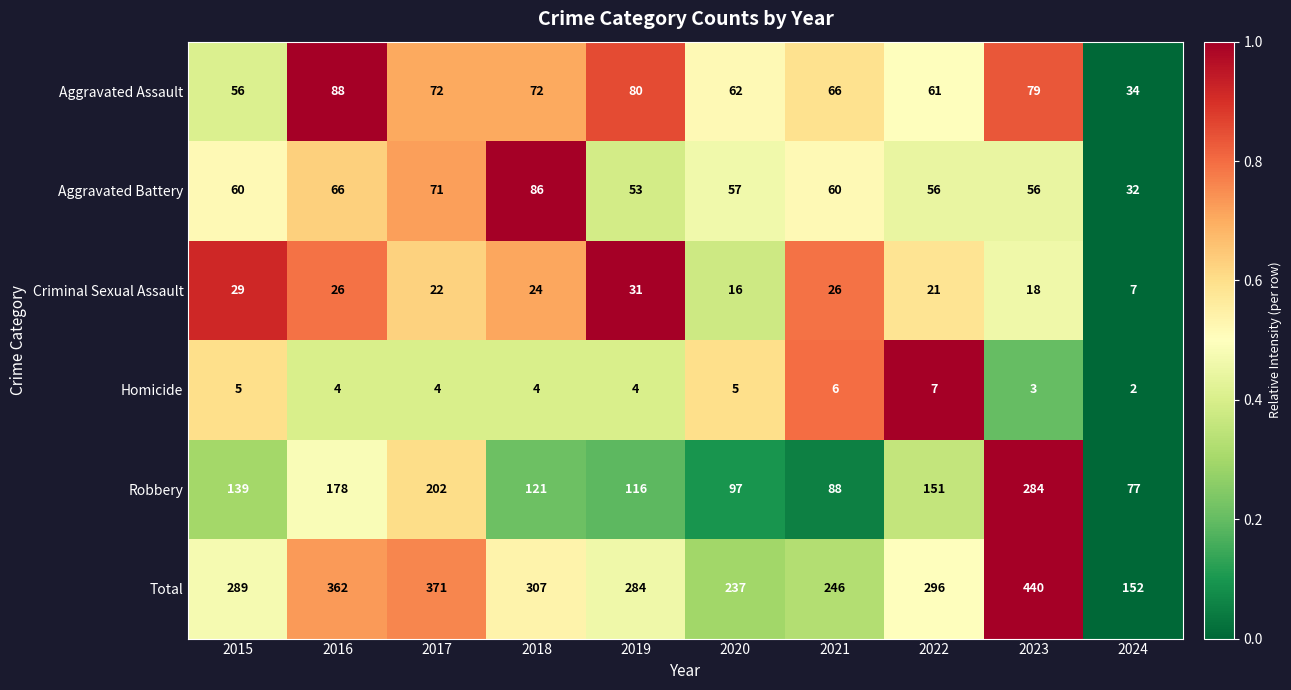

Rank the series at 2024 from lowest to highest value.

Homicide, Criminal Sexual Assault, Aggravated Battery, Aggravated Assault, Robbery, Total